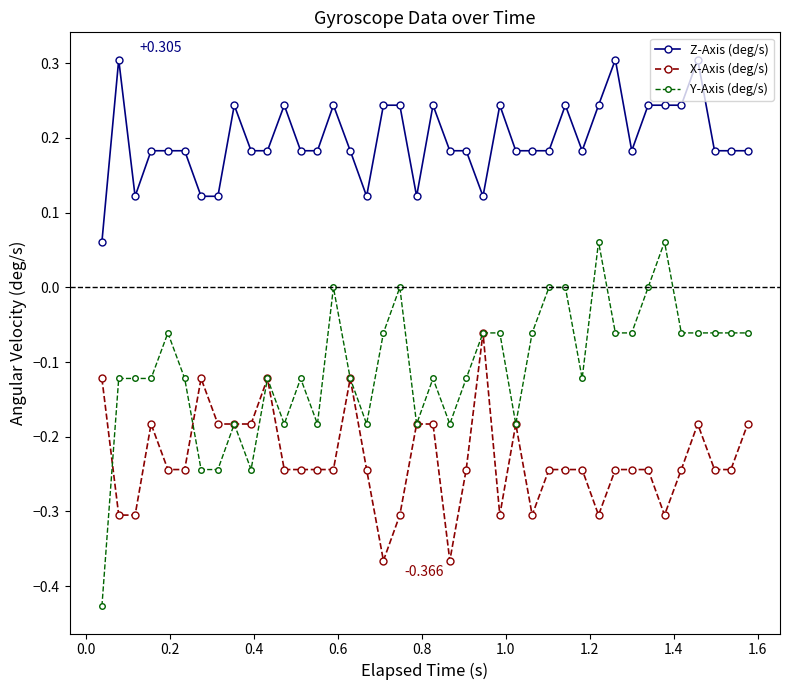

Which series has the largest total across all categories?

Z-Axis (deg/s)